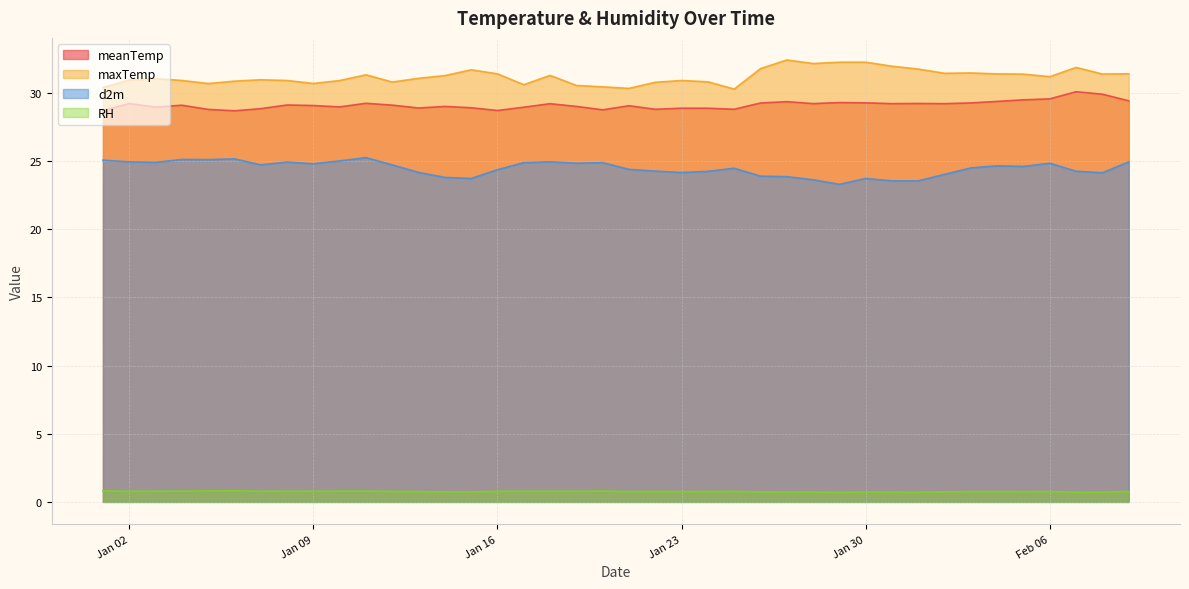

True or false: RH and maxTemp cross at least once.

False